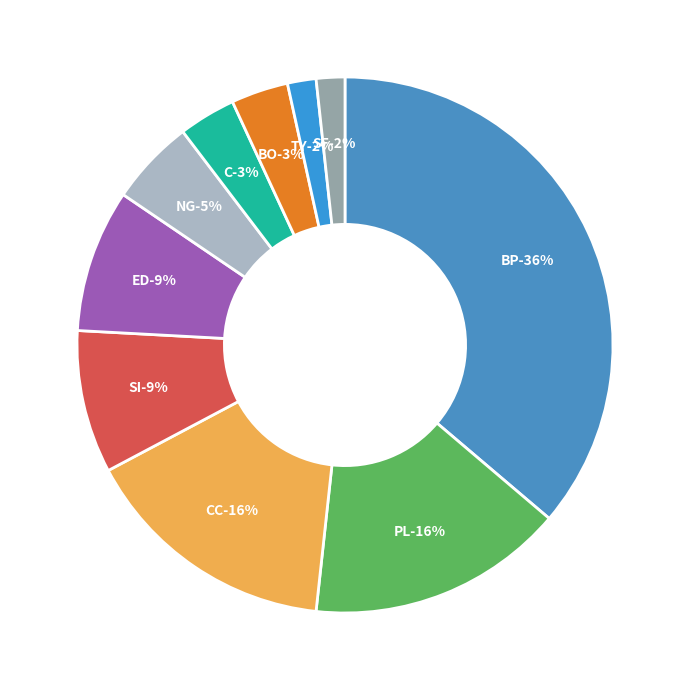

Rank the categories by value from lowest to highest.

TY, SF, C, BO, NG, SI, ED, PL, CC, BP